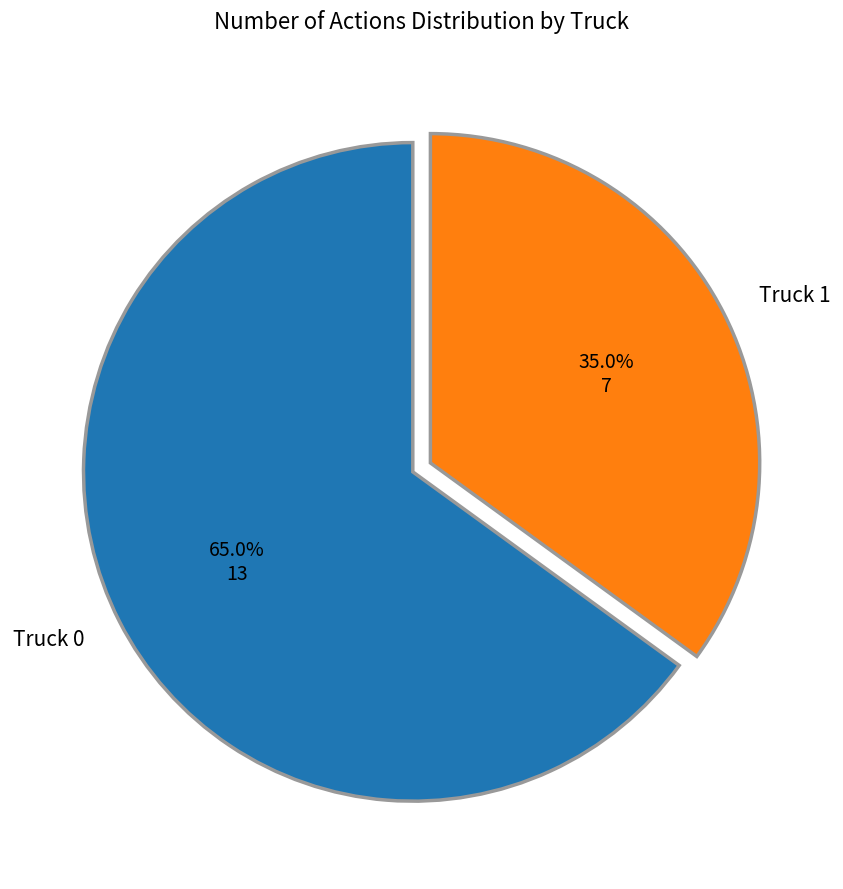

Count the number of slices in the pie.

2